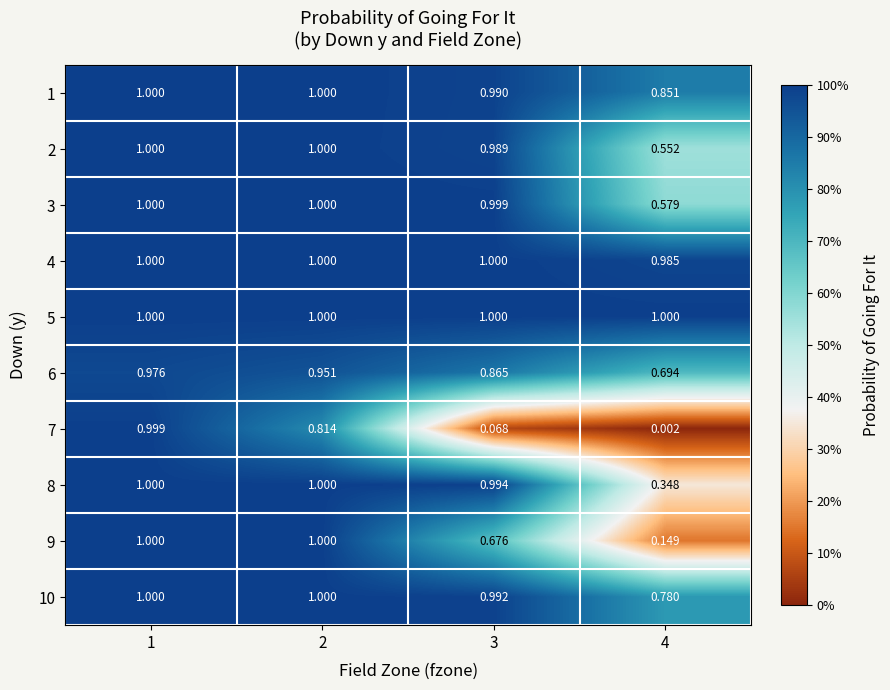

Which series changed the most between 2 and 3?

7